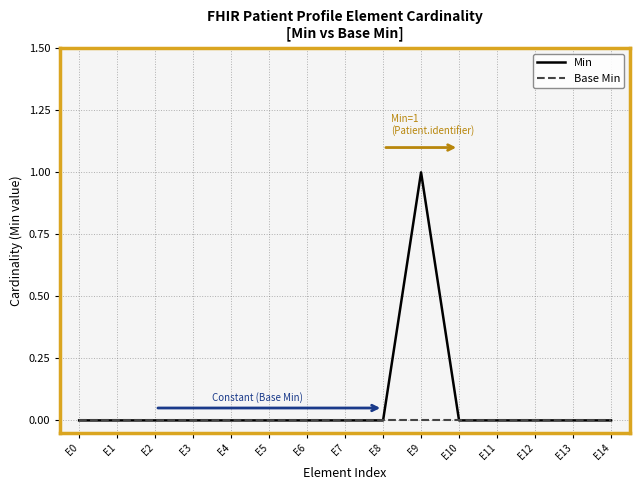

The value of Base Min at E6 is 0. True or false?

True